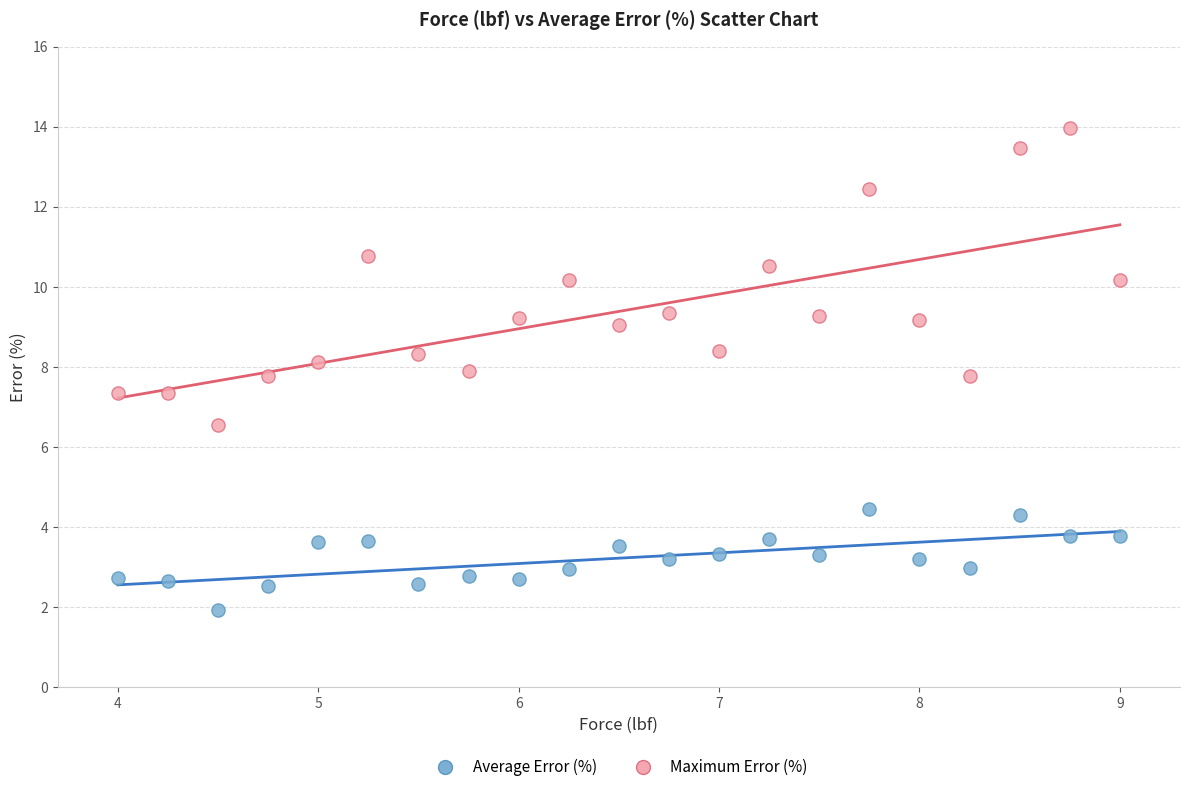

Across all data points, what is the range of X values (max minus min)?

5.0